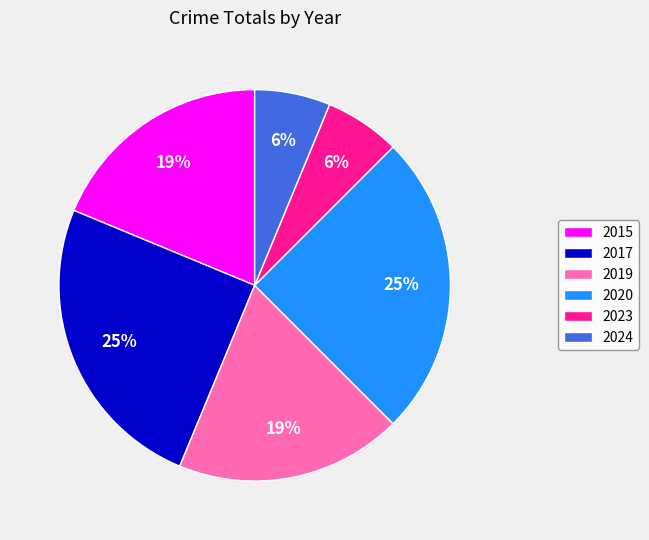

Which has a higher value, 2020 or 2024?

2020